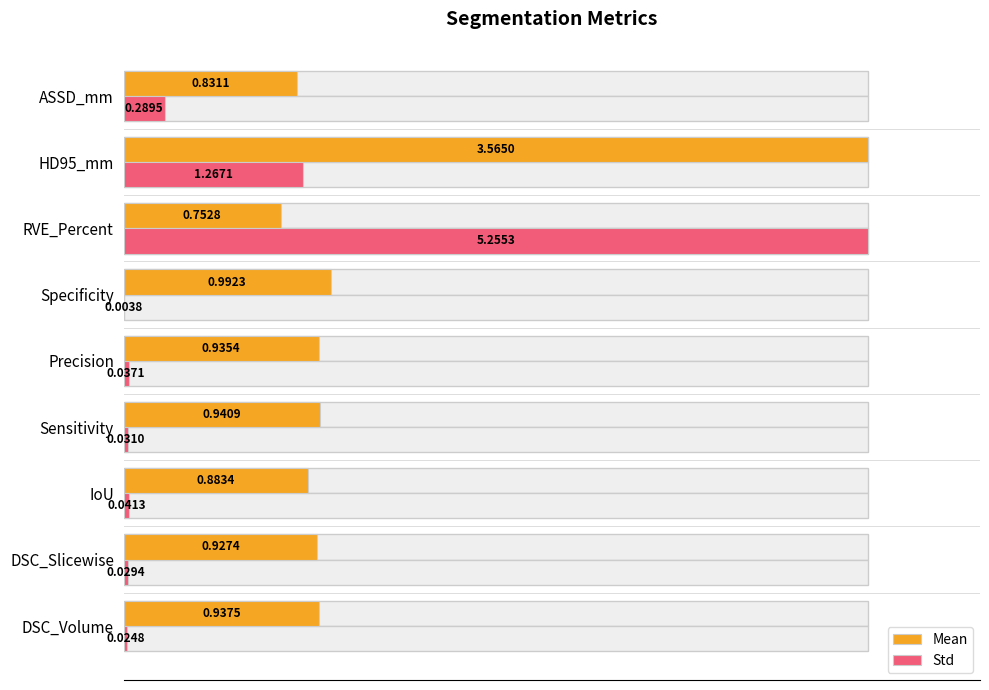

Are the bars horizontal?

Yes